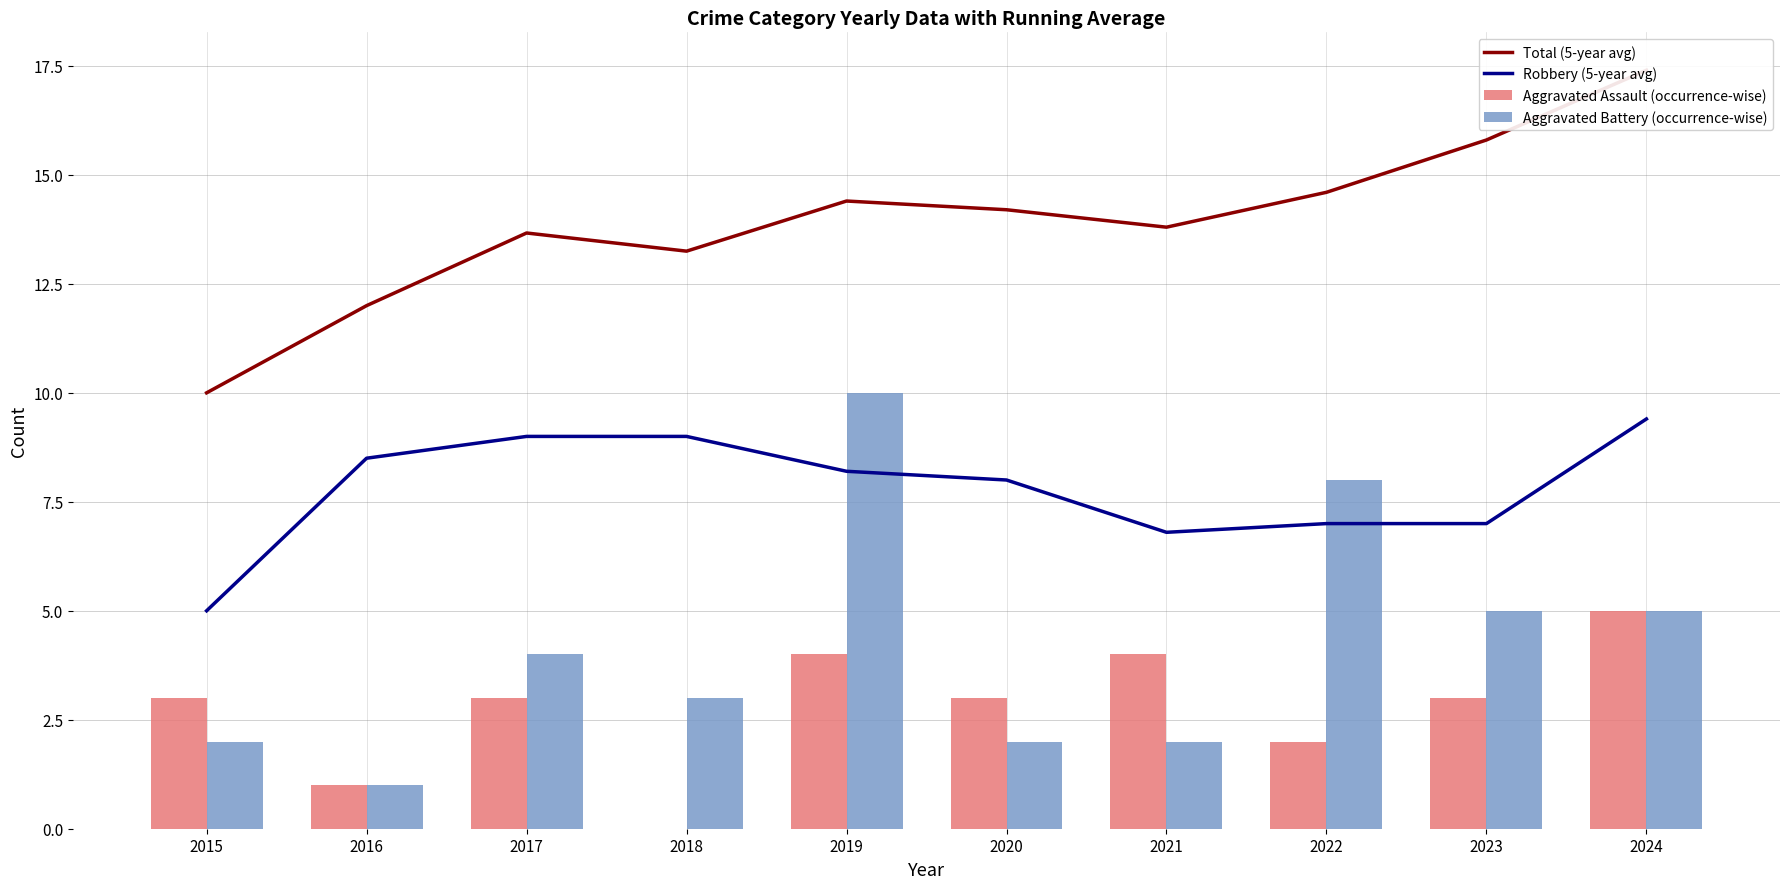

What is the total value across all series at 2015?

20.0